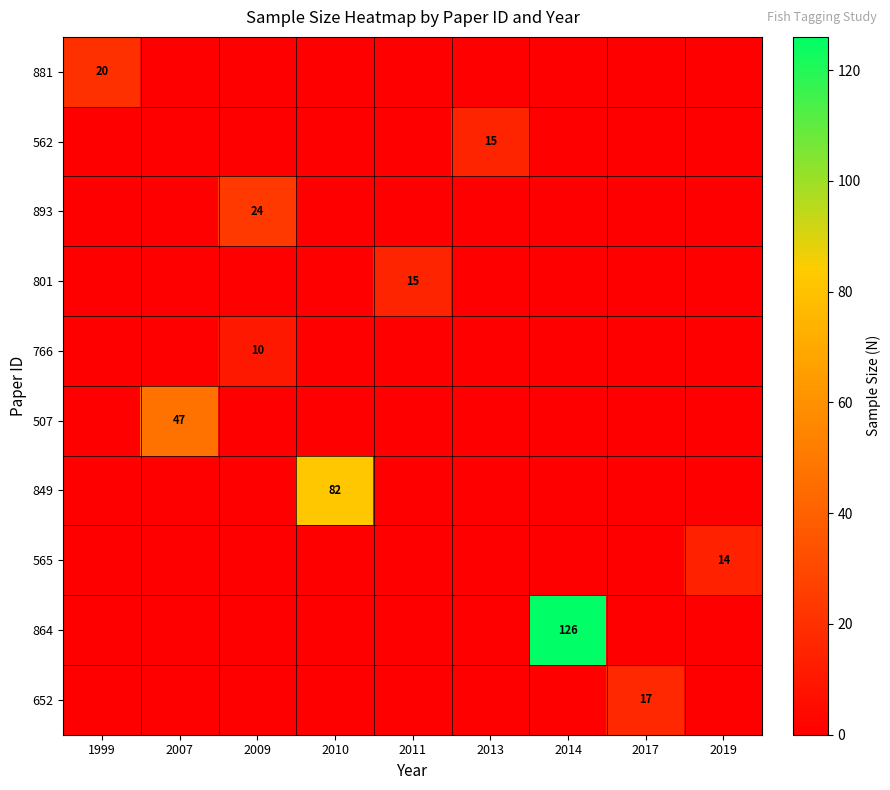

Which category has the lowest value across all series?

2007